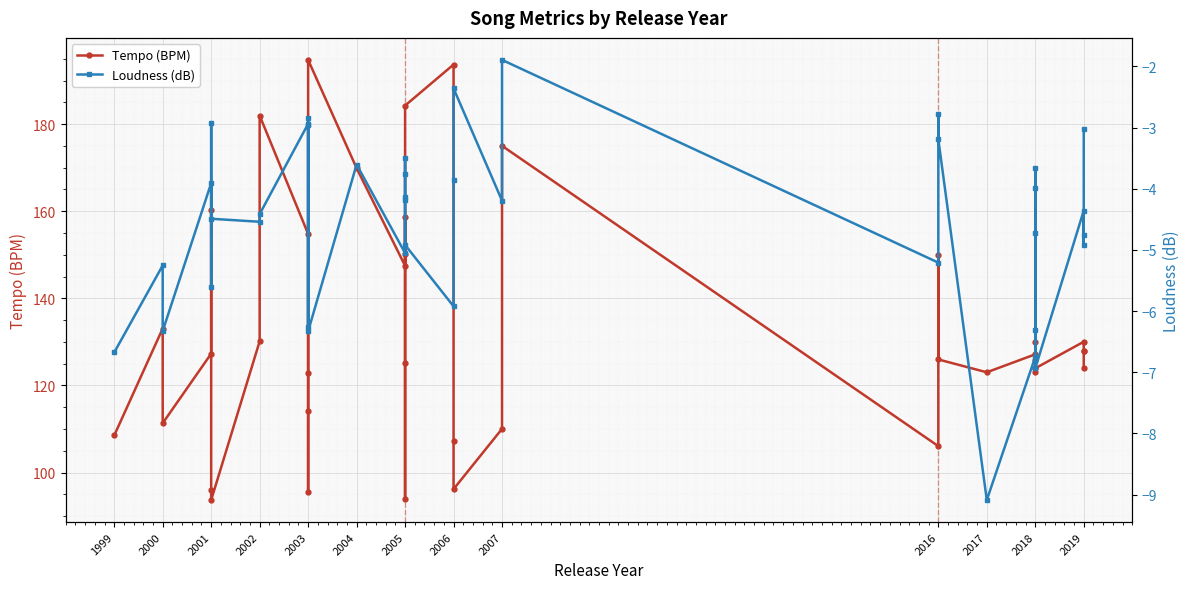

How many data points does each series have?

40